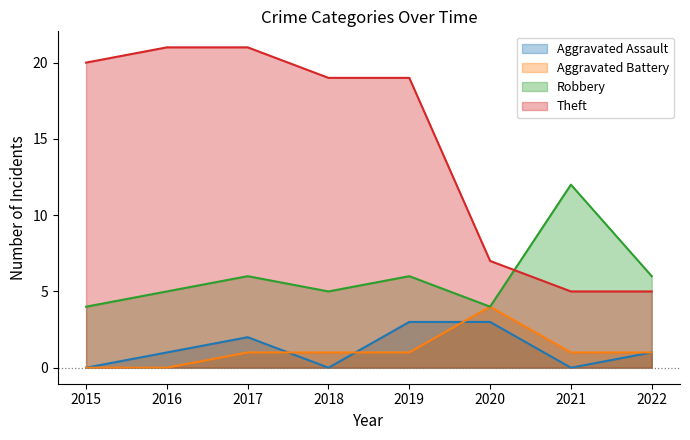

After their last crossing, which series has the higher values: Aggravated Assault or Aggravated Battery?

Aggravated Battery